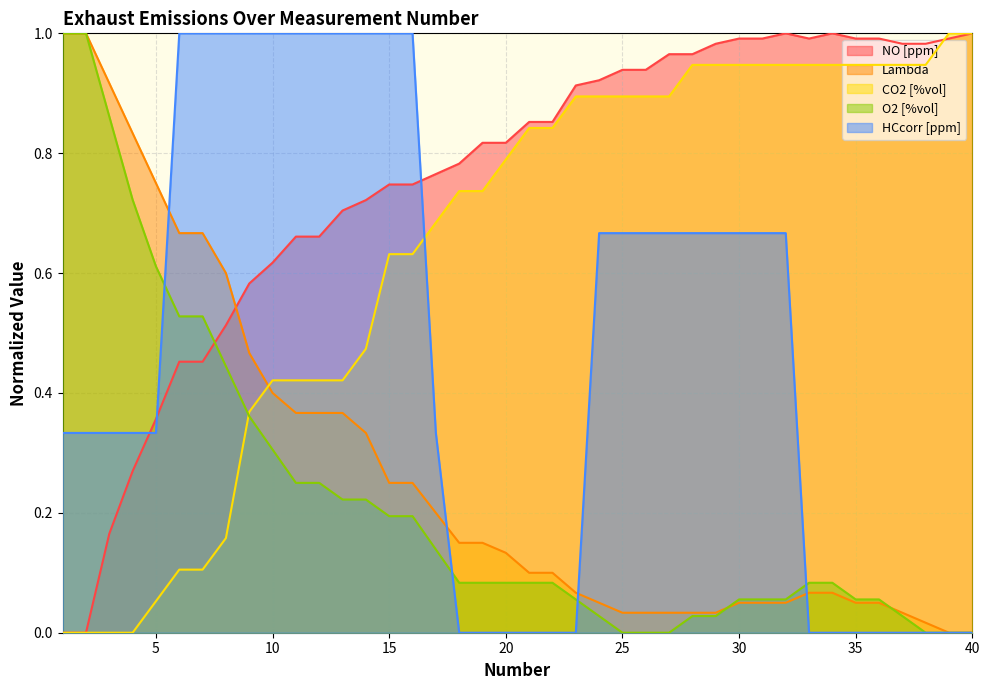

True or false: O2 [%vol] has a value of 0.2 at 14.

True